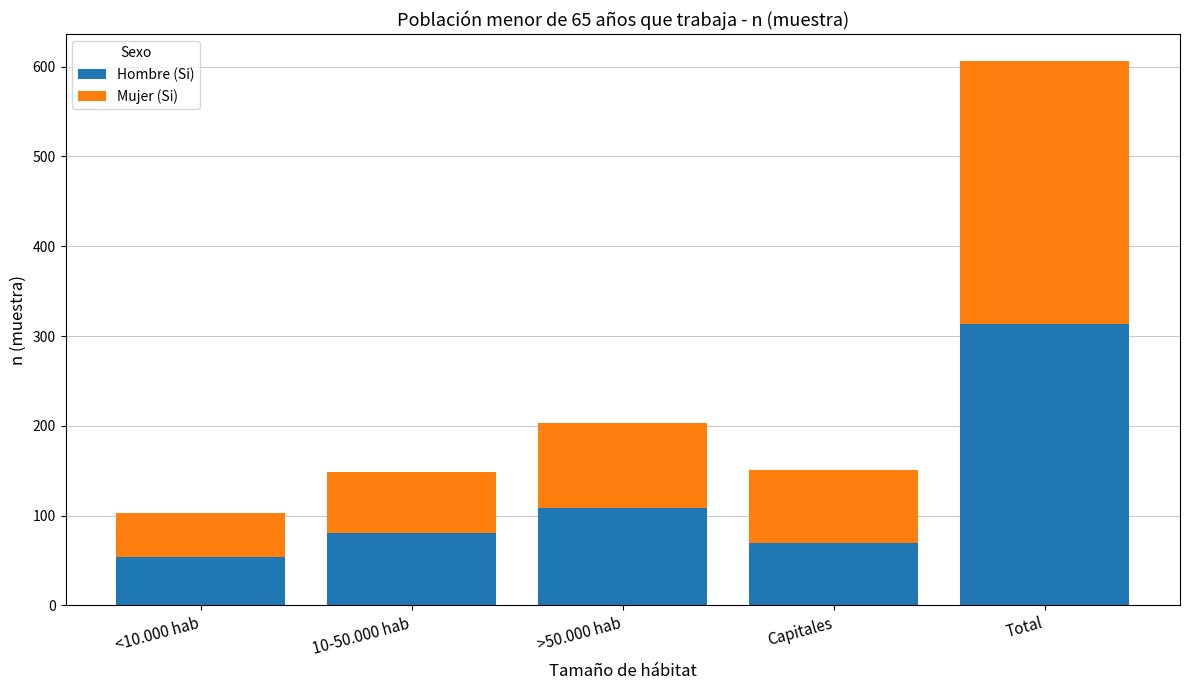

True or false: Hombre (Si) has a value of 54 at <10.000 hab.

True